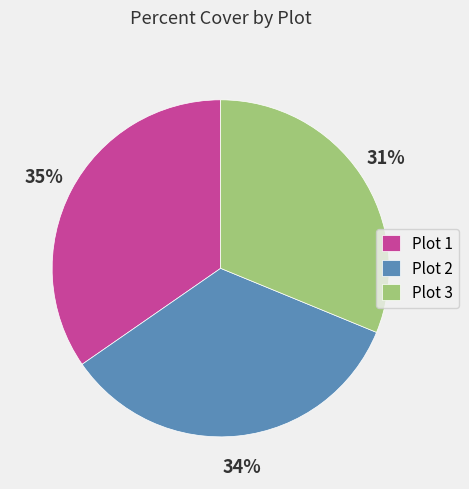

Does any single category account for the majority?

No